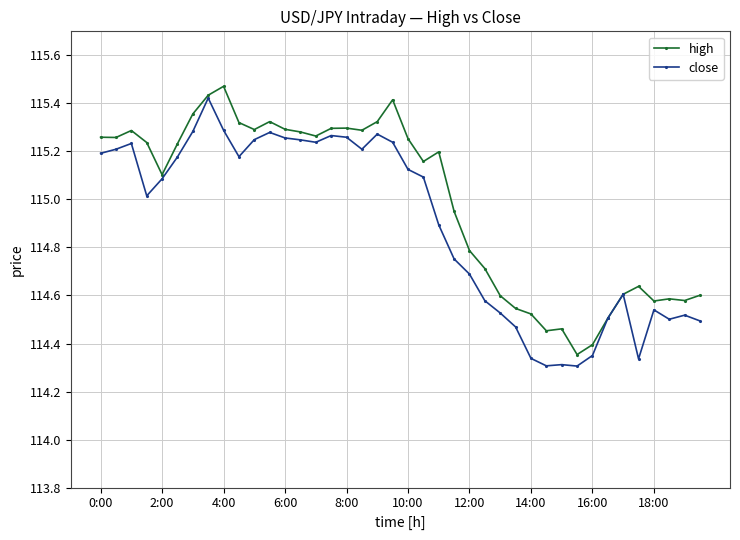

True or false: close has more than 0 interior local peaks.

True